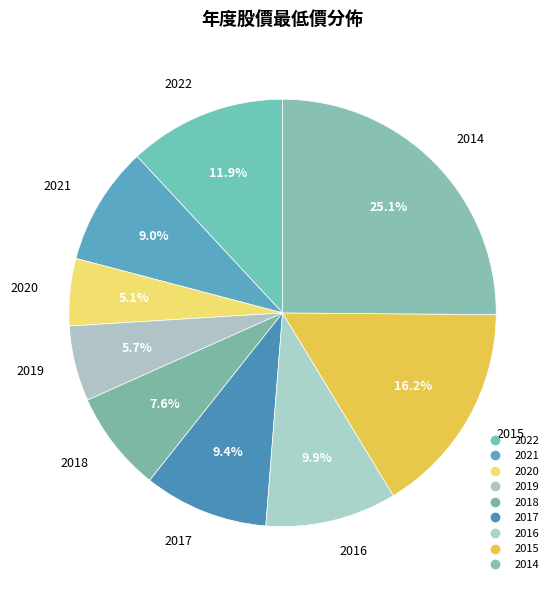

How much of the chart is everything except 2018?

92.4%